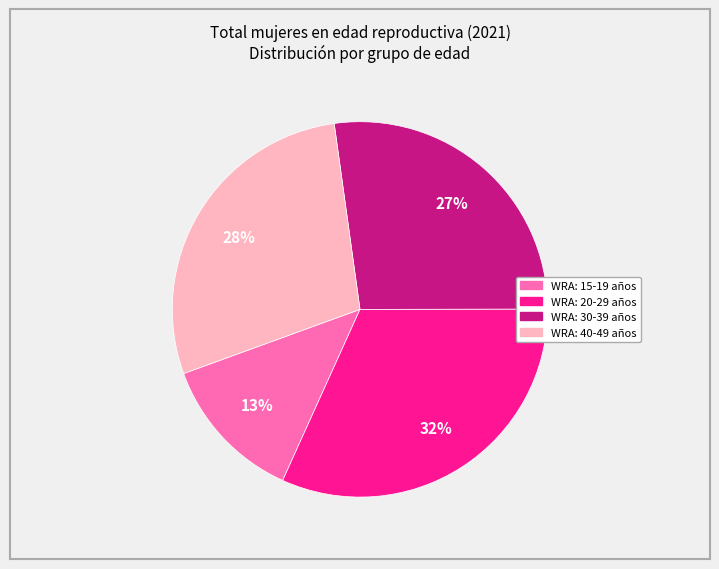

How many segments does this pie chart have?

4